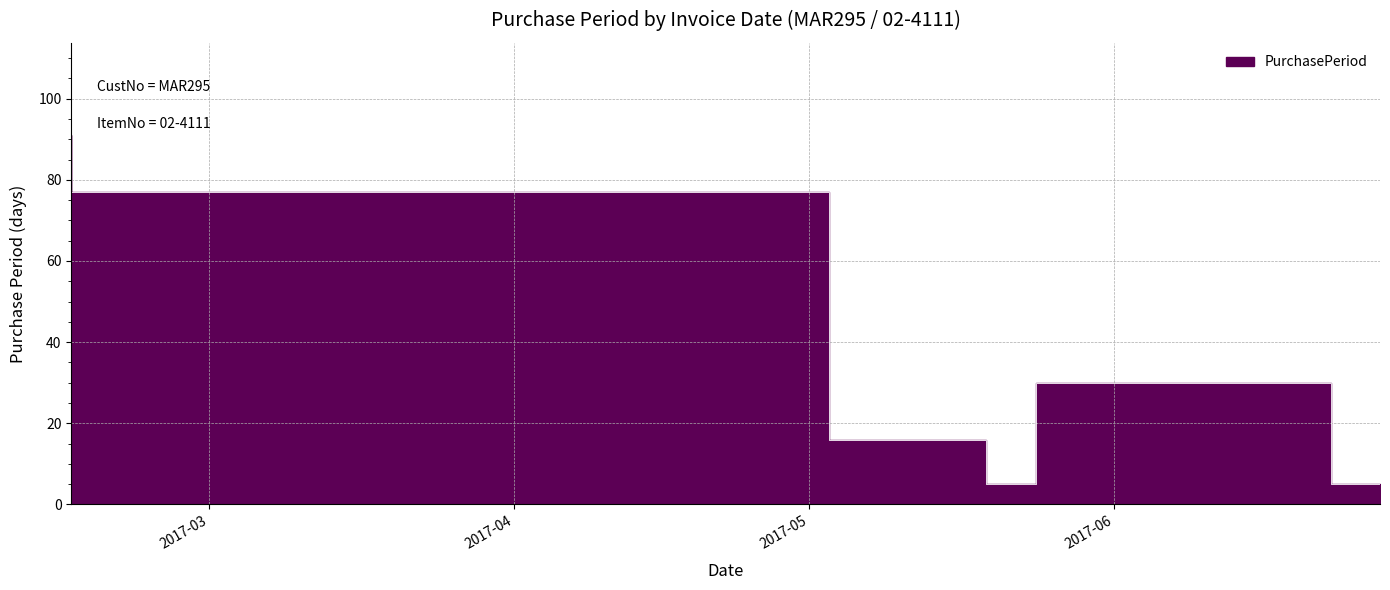

True or false: there are more than 0 points higher than both neighbors.

True